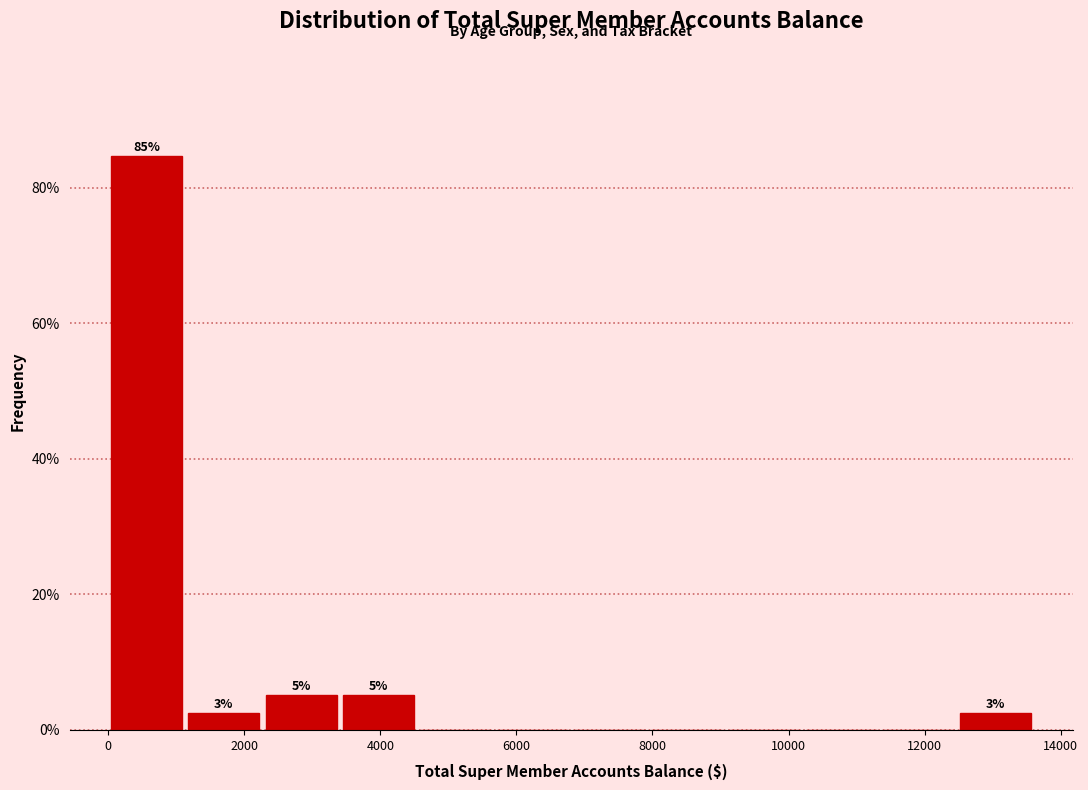

Over which range of the x-axis is the bar tallest?

0 to 1200